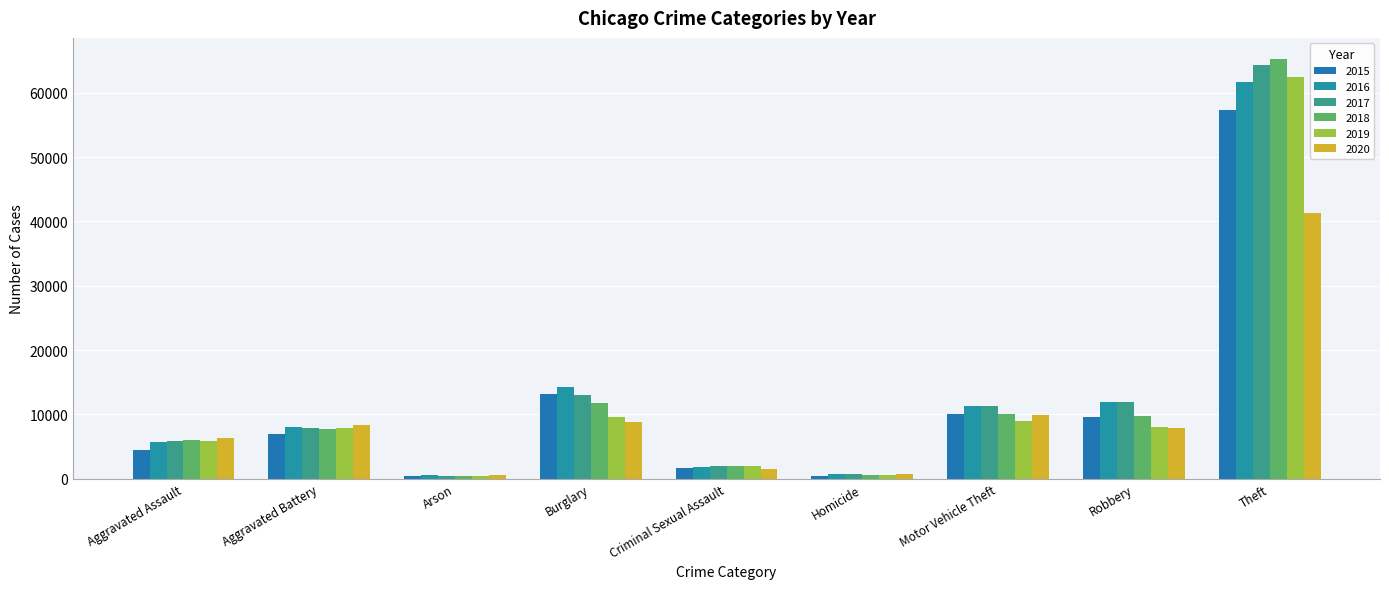

What is the greatest value displayed?

65290